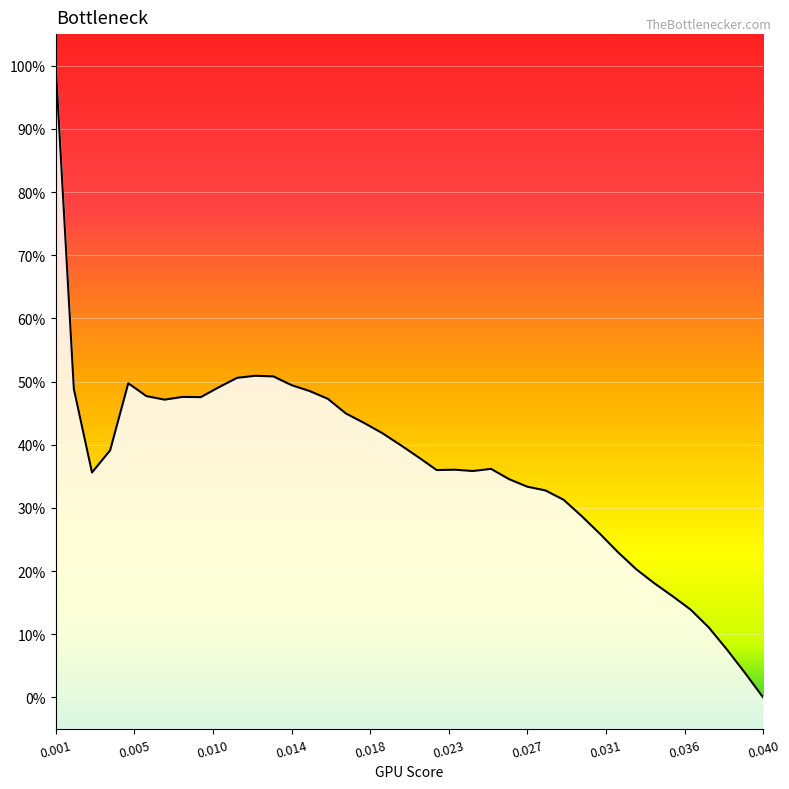

The value at 11 is 79.9. True or false?

False